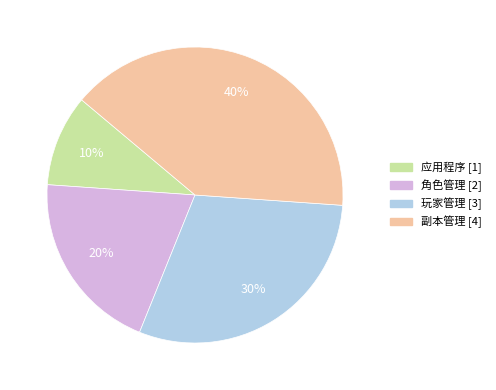

Approximately how many times larger is the value at 角色管理 compared to 玩家管理?

0.7